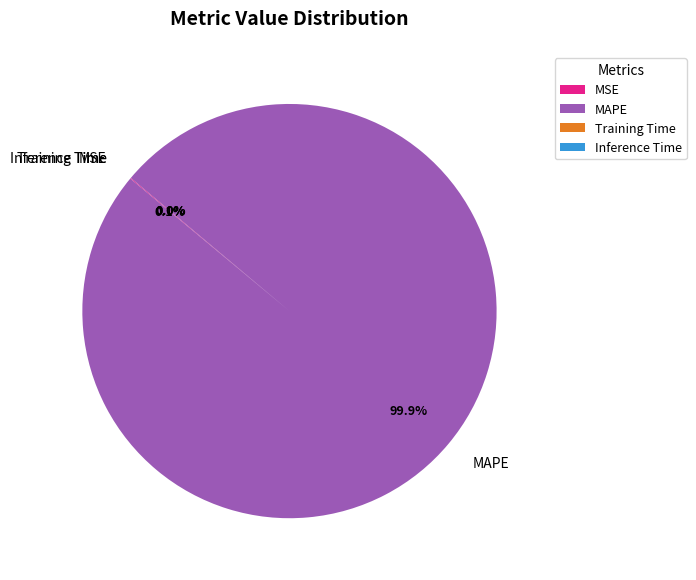

Is there any slice that represents more than half of the pie?

Yes